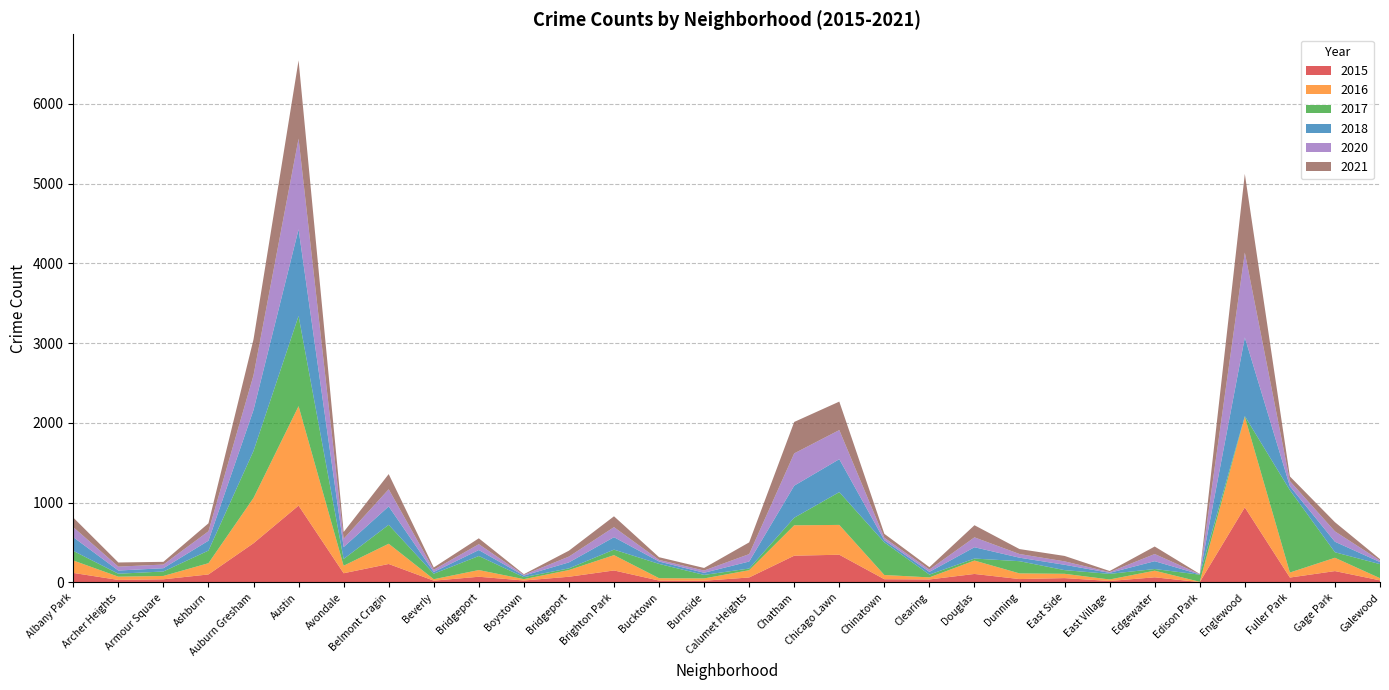

Reading right to left, list all the values displayed in this chart.

2017: Galewood=176	Gage Park=69	Fuller Park=1033	Englewood=8	Edison Park=89	Edgewater=21	East Village=70	East Side=46	Dunning=153	Douglas=25	Clearing=35	Chinatown=409	Chicago Lawn=411	Chatham=95	Calumet Heights=21	Burnside=44	Bucktown=179	Brighton Park=69	Bridgeport=21	Boystown=25	Bridgeport=176	Beverly=69	Belmont Cragin=237	Avondale=85	Austin=1131	Auburn Gresham=589	Ashburn=158	Armour Square=56	Archer Heights=37	Albany Park=120
2020: Galewood=20	Gage Park=130	Fuller Park=65	Englewood=1065	Edison Park=2	Edgewater=90	East Village=9	East Side=43	Dunning=46	Douglas=124	Clearing=29	Chinatown=31	Chicago Lawn=365	Chatham=405	Calumet Heights=93	Burnside=28	Bucktown=20	Brighton Park=126	Bridgeport=73	Boystown=10	Bridgeport=73	Beverly=28	Belmont Cragin=215	Avondale=104	Austin=1137	Auburn Gresham=435	Ashburn=118	Armour Square=46	Archer Heights=49	Albany Park=126
2016: Galewood=27	Gage Park=167	Fuller Park=63	Englewood=1136	Edison Park=4	Edgewater=83	East Village=19	East Side=54	Dunning=71	Douglas=168	Clearing=26	Chinatown=53	Chicago Lawn=374	Chatham=381	Calumet Heights=91	Burnside=29	Bucktown=30	Brighton Park=192	Bridgeport=84	Boystown=17	Bridgeport=84	Beverly=18	Belmont Cragin=254	Avondale=94	Austin=1247	Auburn Gresham=568	Ashburn=141	Armour Square=42	Archer Heights=41	Albany Park=156
2021: Galewood=17	Gage Park=115	Fuller Park=58	Englewood=986	Edison Park=3	Edgewater=94	East Village=14	East Side=68	Dunning=62	Douglas=152	Clearing=30	Chinatown=49	Chicago Lawn=357	Chatham=394	Calumet Heights=147	Burnside=32	Bucktown=34	Brighton Park=136	Bridgeport=74	Boystown=8	Bridgeport=74	Beverly=28	Belmont Cragin=190	Avondale=85	Austin=981	Auburn Gresham=450	Ashburn=100	Armour Square=34	Archer Heights=52	Albany Park=120
2018: Galewood=26	Gage Park=132	Fuller Park=49	Englewood=986	Edison Park=4	Edgewater=98	East Village=13	East Side=67	Dunning=44	Douglas=142	Clearing=34	Chinatown=27	Chicago Lawn=413	Chatham=402	Calumet Heights=88	Burnside=27	Bucktown=30	Brighton Park=156	Bridgeport=75	Boystown=19	Bridgeport=75	Beverly=22	Belmont Cragin=231	Avondale=149	Austin=1086	Auburn Gresham=514	Ashburn=124	Armour Square=41	Archer Heights=40	Albany Park=172
2015: Galewood=27	Gage Park=143	Fuller Park=62	Englewood=942	Edison Park=5	Edgewater=65	East Village=19	East Side=55	Dunning=43	Douglas=107	Clearing=38	Chinatown=41	Chicago Lawn=348	Chatham=336	Calumet Heights=63	Burnside=22	Bucktown=24	Brighton Park=151	Bridgeport=72	Boystown=25	Bridgeport=72	Beverly=23	Belmont Cragin=232	Avondale=116	Austin=964	Auburn Gresham=492	Ashburn=101	Armour Square=40	Archer Heights=32	Albany Park=120